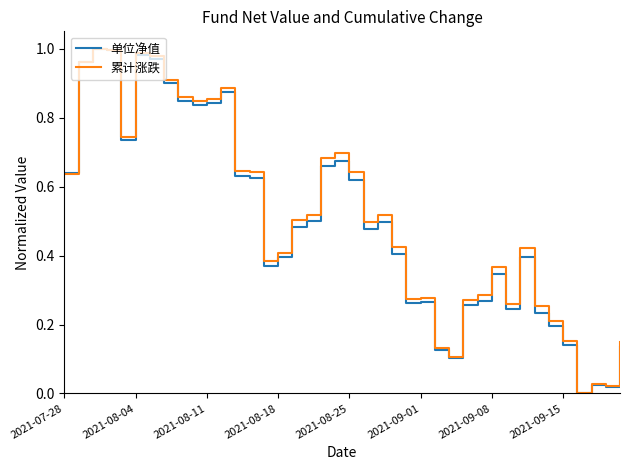

Count the number of categories in the chart.

40